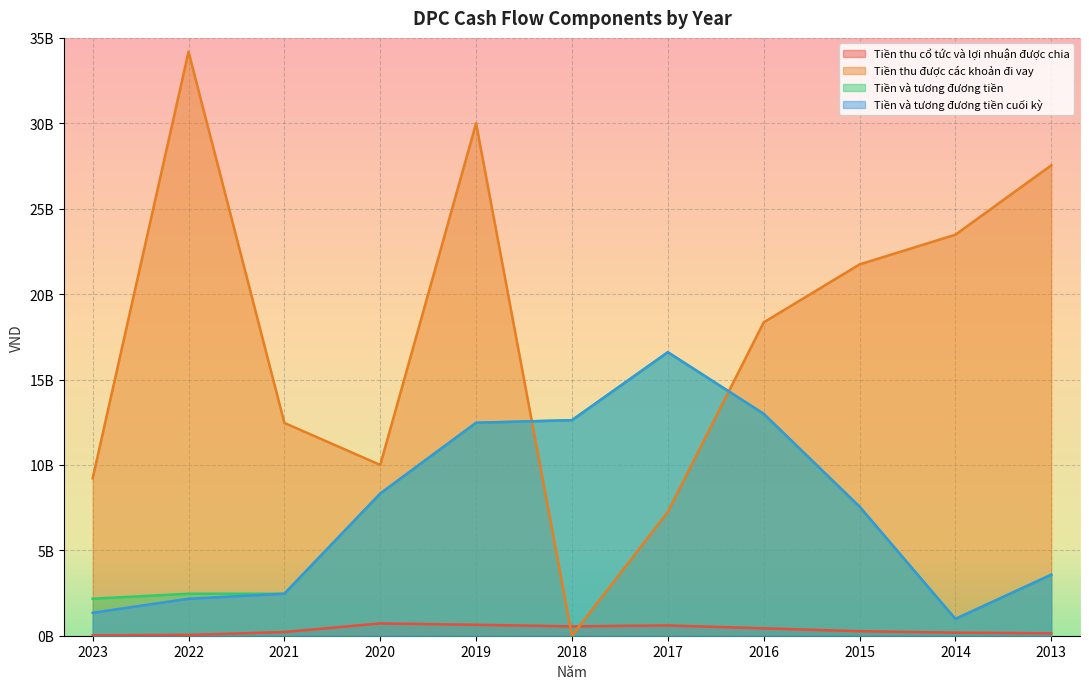

What is the value of the Tiền thu được các khoản đi vay point at the 2nd from the left?

34187000000